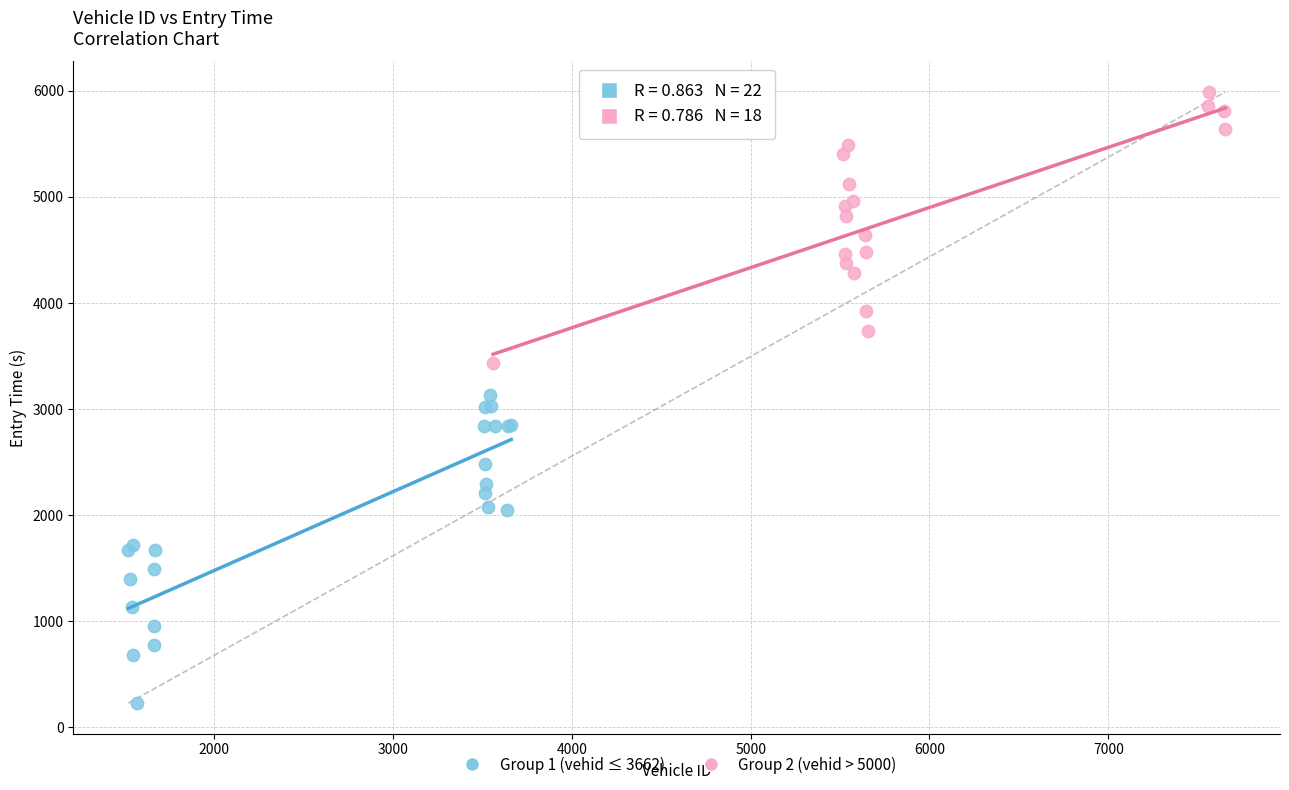

Which series reaches the maximum Y coordinate?

Group 2 (vehid > 5000)